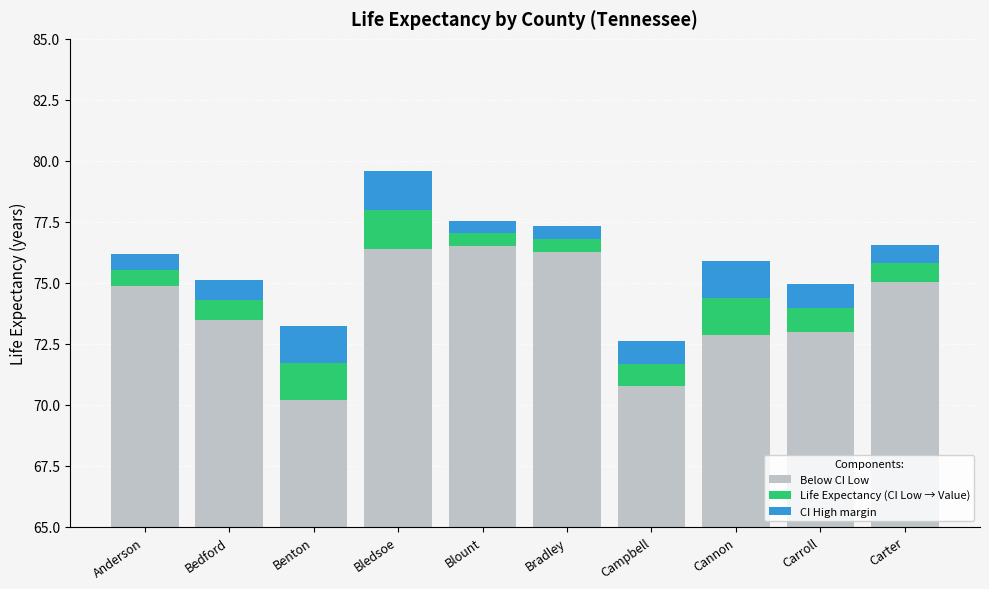

What position from the left is Benton?

3